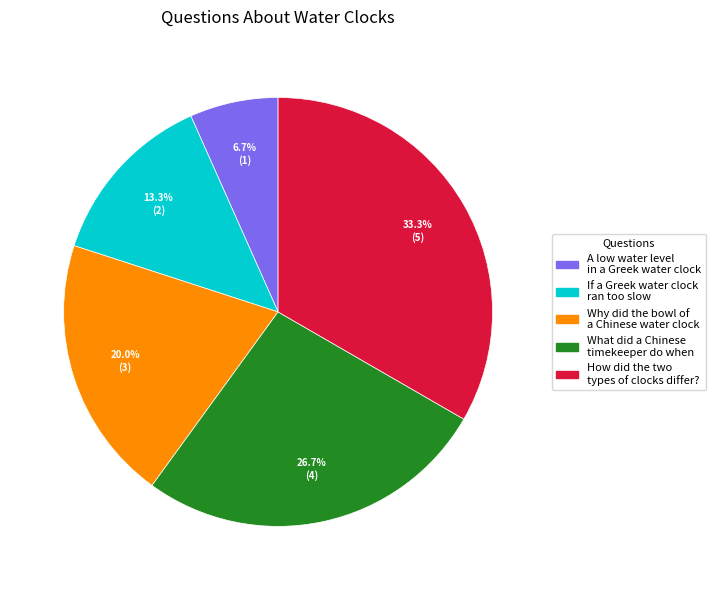

To the nearest percent, what is the difference between the If a Greek water clock ran too slow and A low water level in a Greek water clock slice percentages?

7%